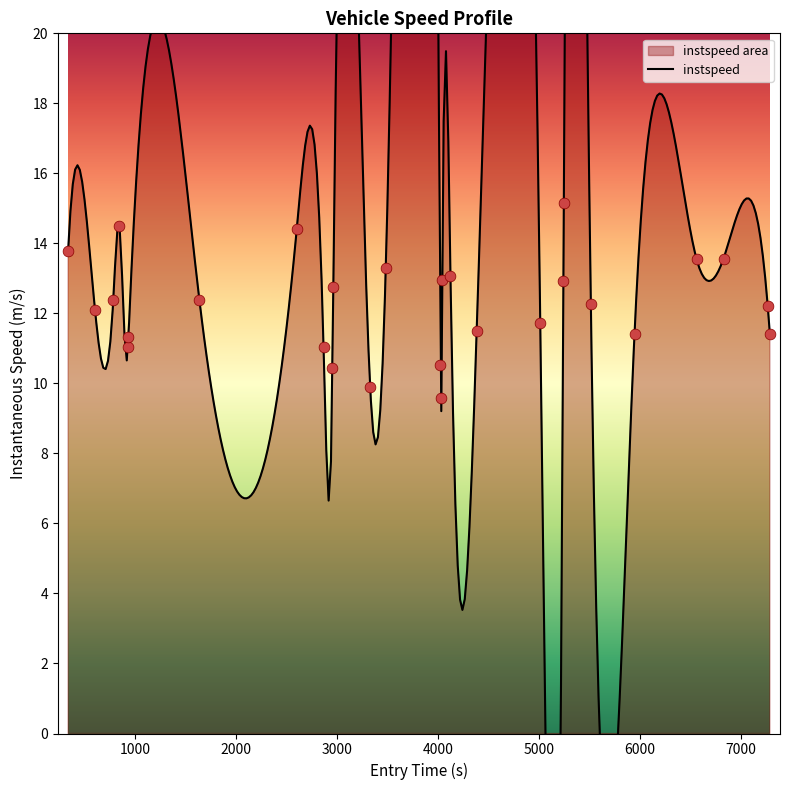

What is the change in value from 2843 to 4852?

+1.9